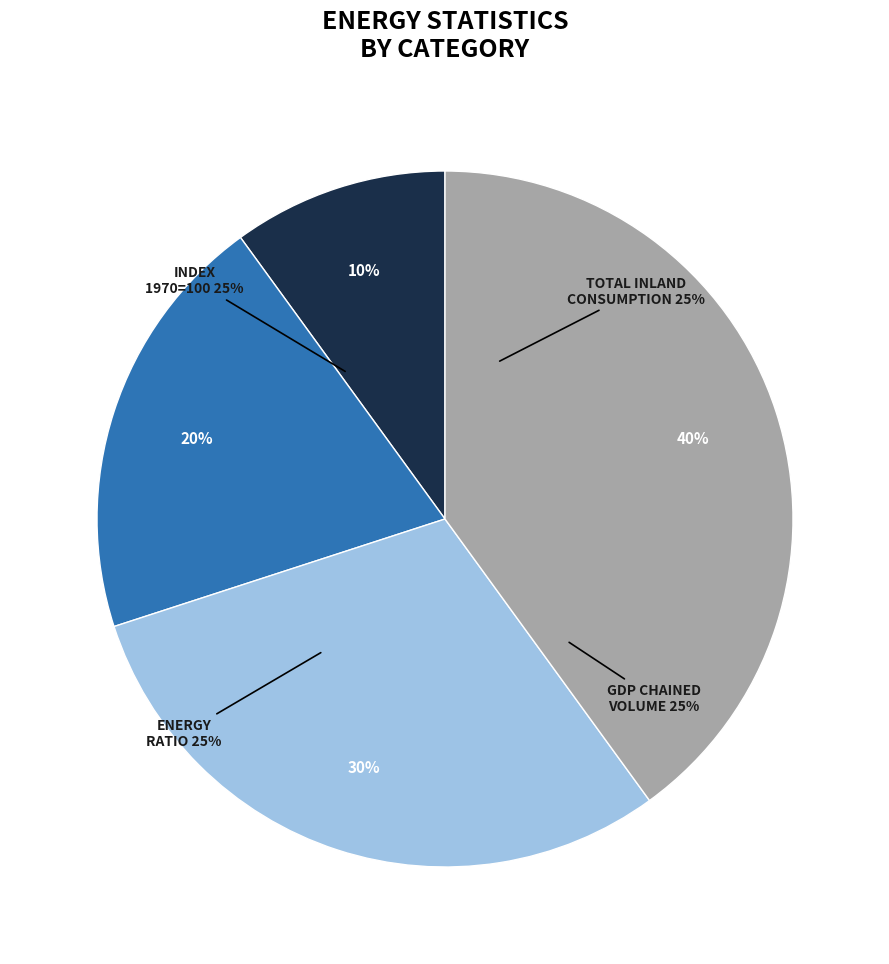

Count the number of slices in the pie.

4